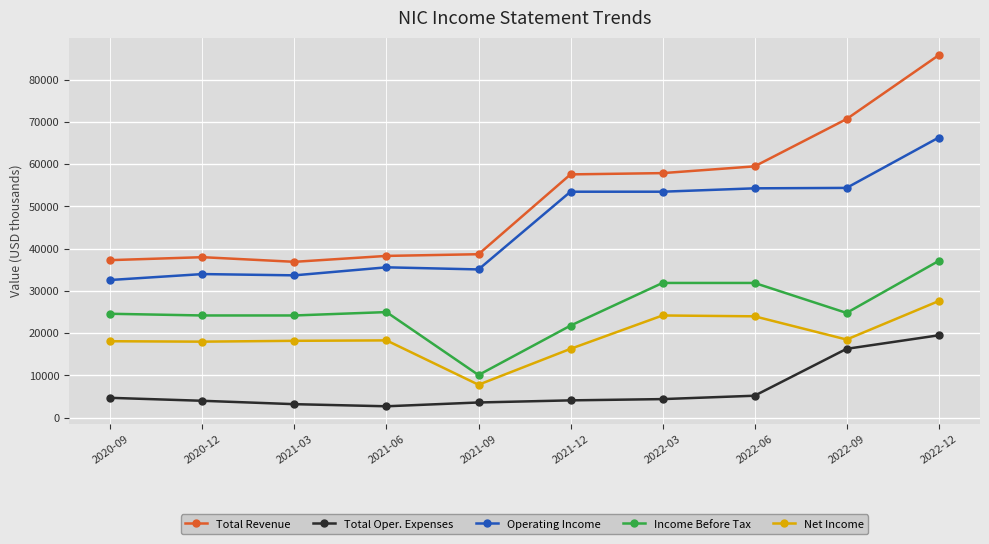

What is the average value of the Income Before Tax series?

25560